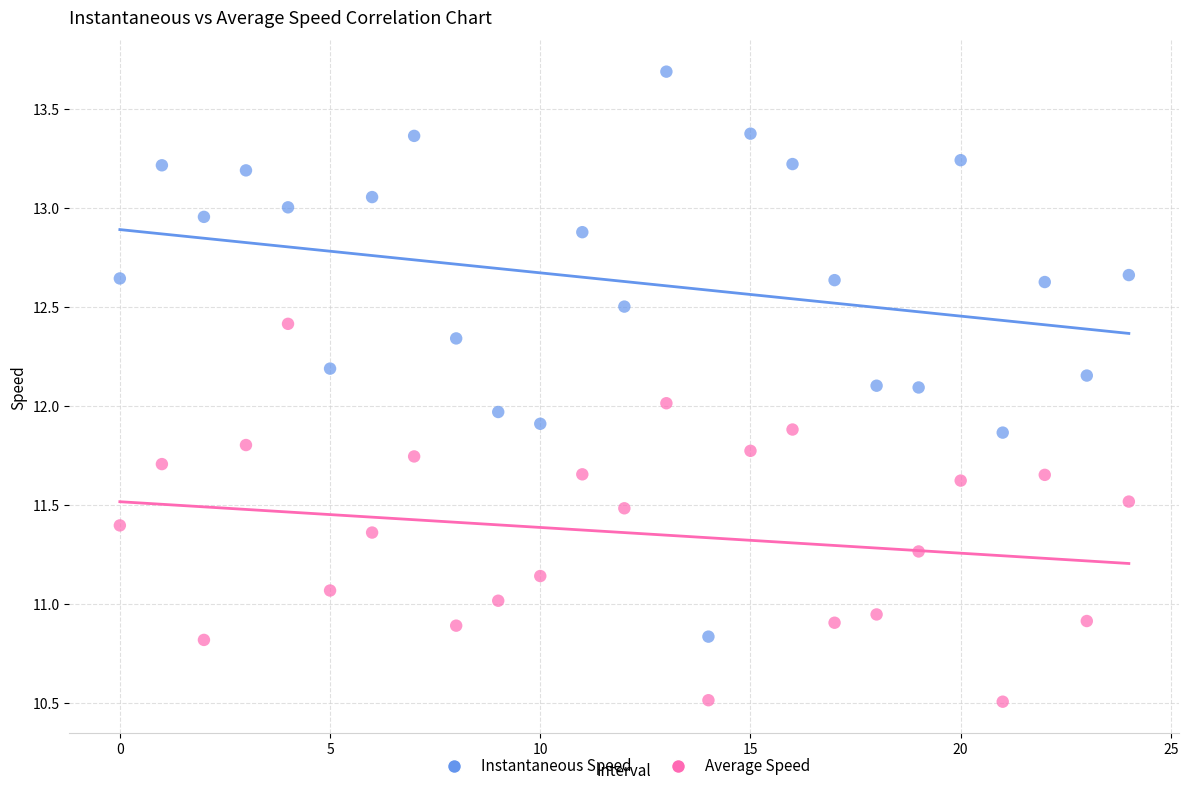

What are all the series names shown in the legend?

Instantaneous Speed, Average Speed